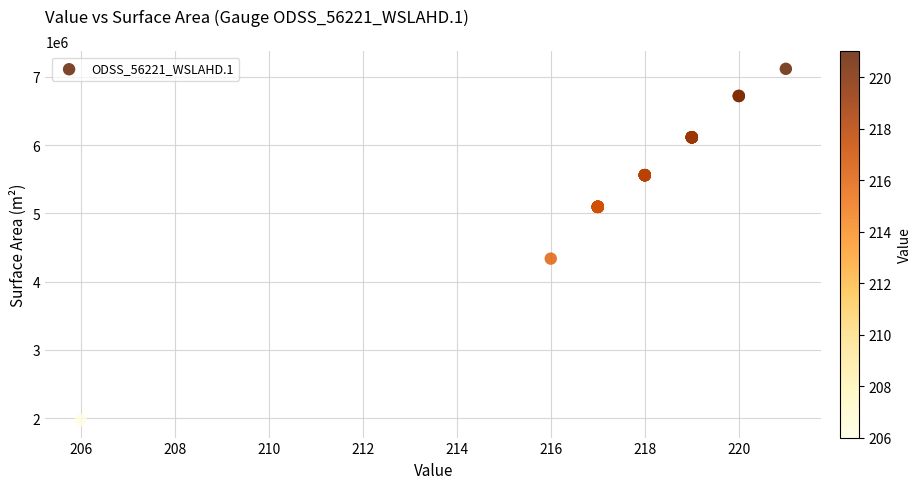

What Y value in the scatter plot is closest to 4545625?

4337500